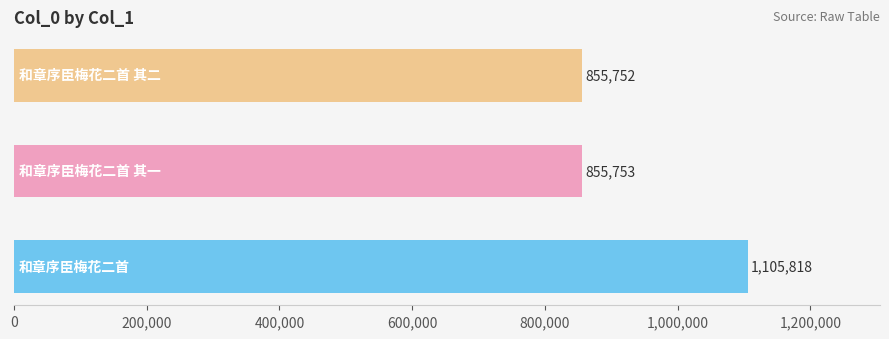

How many data points are less than 855753?

1